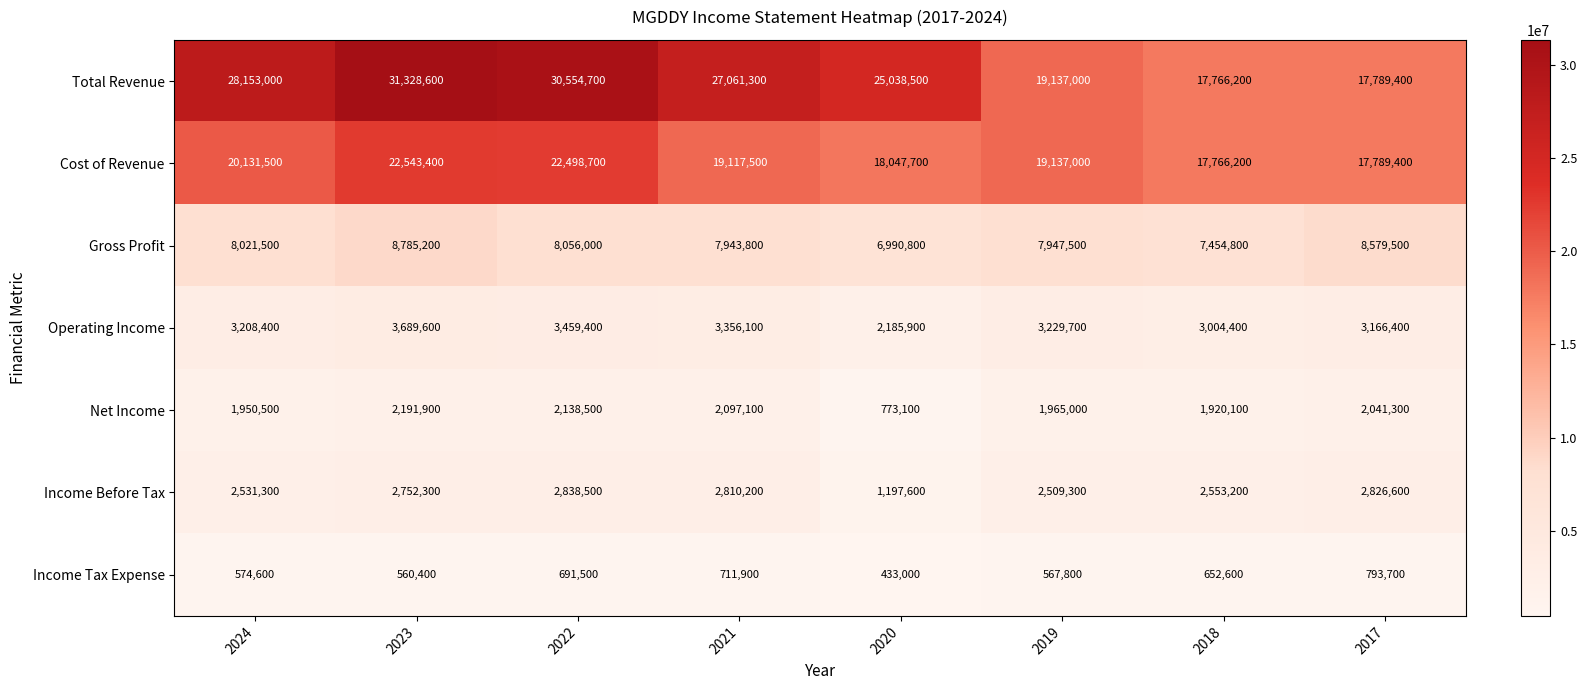

What is the difference between the Cost of Revenue values at 2018 and 2022?

4732500